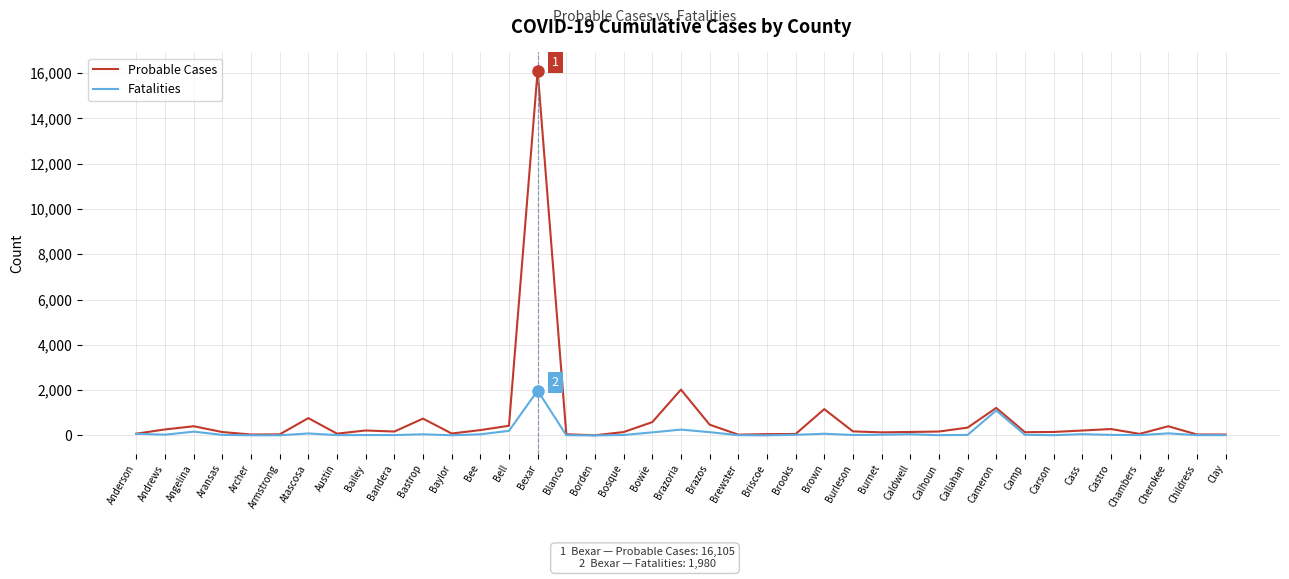

Which series has the widest spread of values?

Probable Cases